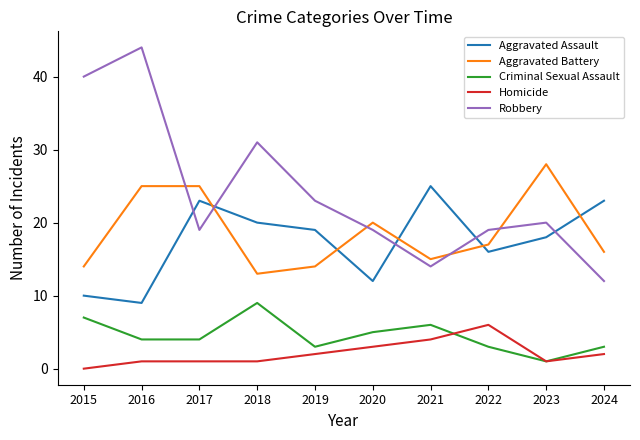

Reading left to right, list all the values displayed in this chart.

Aggravated Assault: 10	9	23	20	19	12	25	16	18	23
Aggravated Battery: 14	25	25	13	14	20	15	17	28	16
Criminal Sexual Assault: 7	4	4	9	3	5	6	3	1	3
Homicide: 0	1	1	1	2	3	4	6	1	2
Robbery: 40	44	19	31	23	19	14	19	20	12